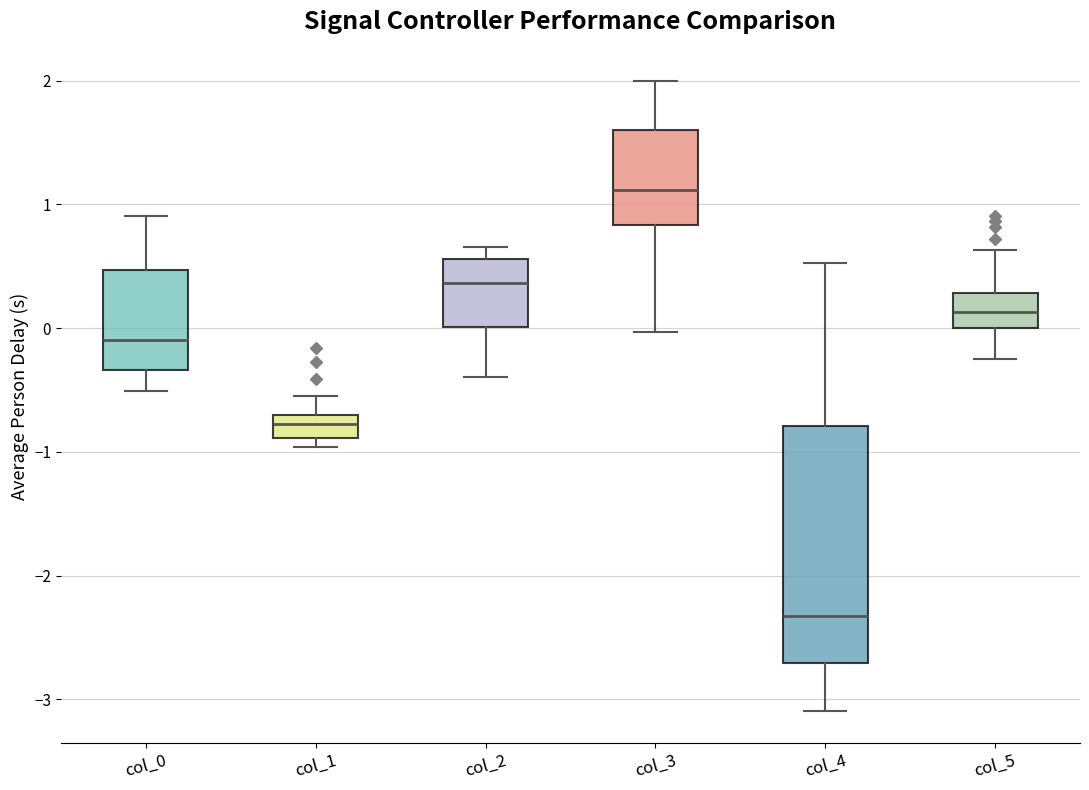

Reading left to right, read every box against the y-axis: the position of its median line, the range the box covers, and the ends of its whiskers. The values are not printed on the chart, so give them approximately, as read against the axis.

col_0: median -0.1, box -0.3 to 0.5, whiskers -0.5 to 0.9
col_1: median -0.8, box -0.9 to -0.7, whiskers -1.0 to -0.6
col_2: median 0.4, box 0.0 to 0.6, whiskers -0.4 to 0.7
col_3: median 1.1, box 0.8 to 1.6, whiskers 0.0 to 2.0
col_4: median -2.3, box -2.7 to -0.8, whiskers -3.1 to 0.5
col_5: median 0.1, box 0.0 to 0.3, whiskers -0.3 to 0.6